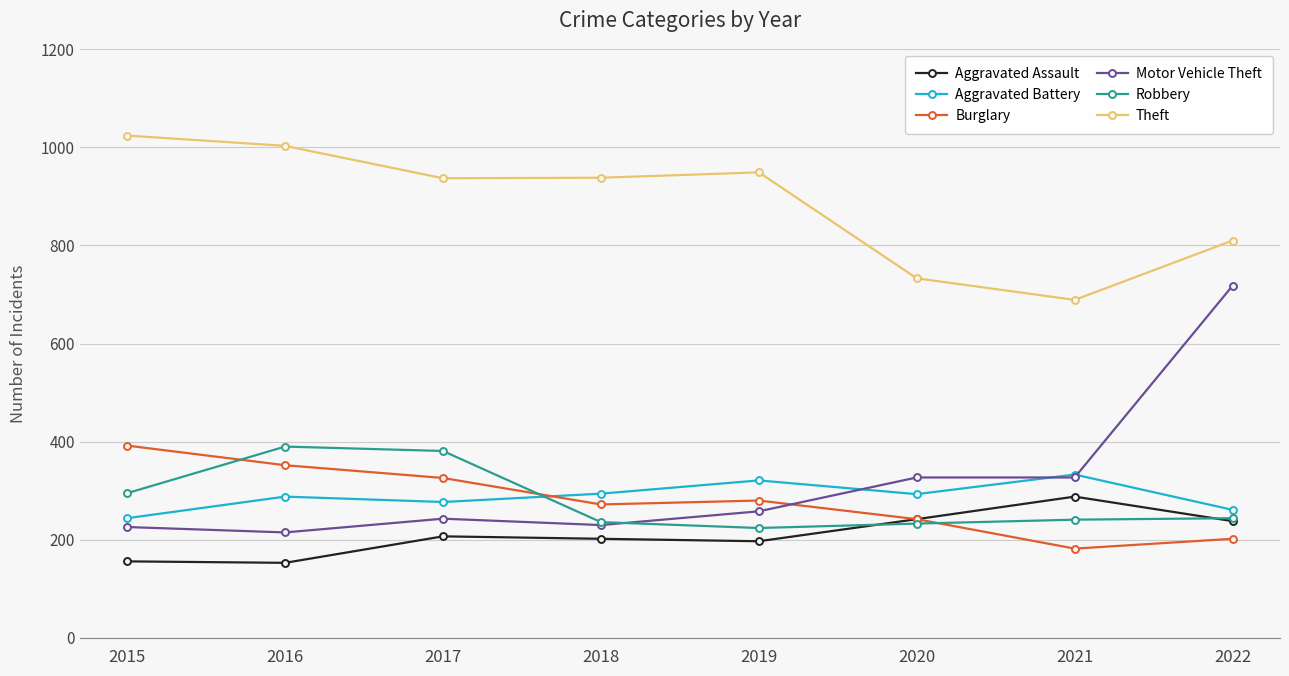

At how many categories does at least one series exceed 1016?

1